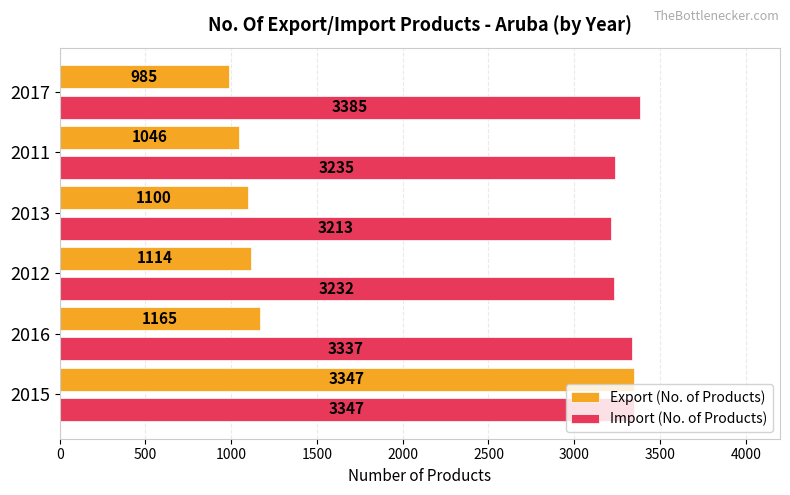

What is the minimum value for Export (No. of Products)?

985